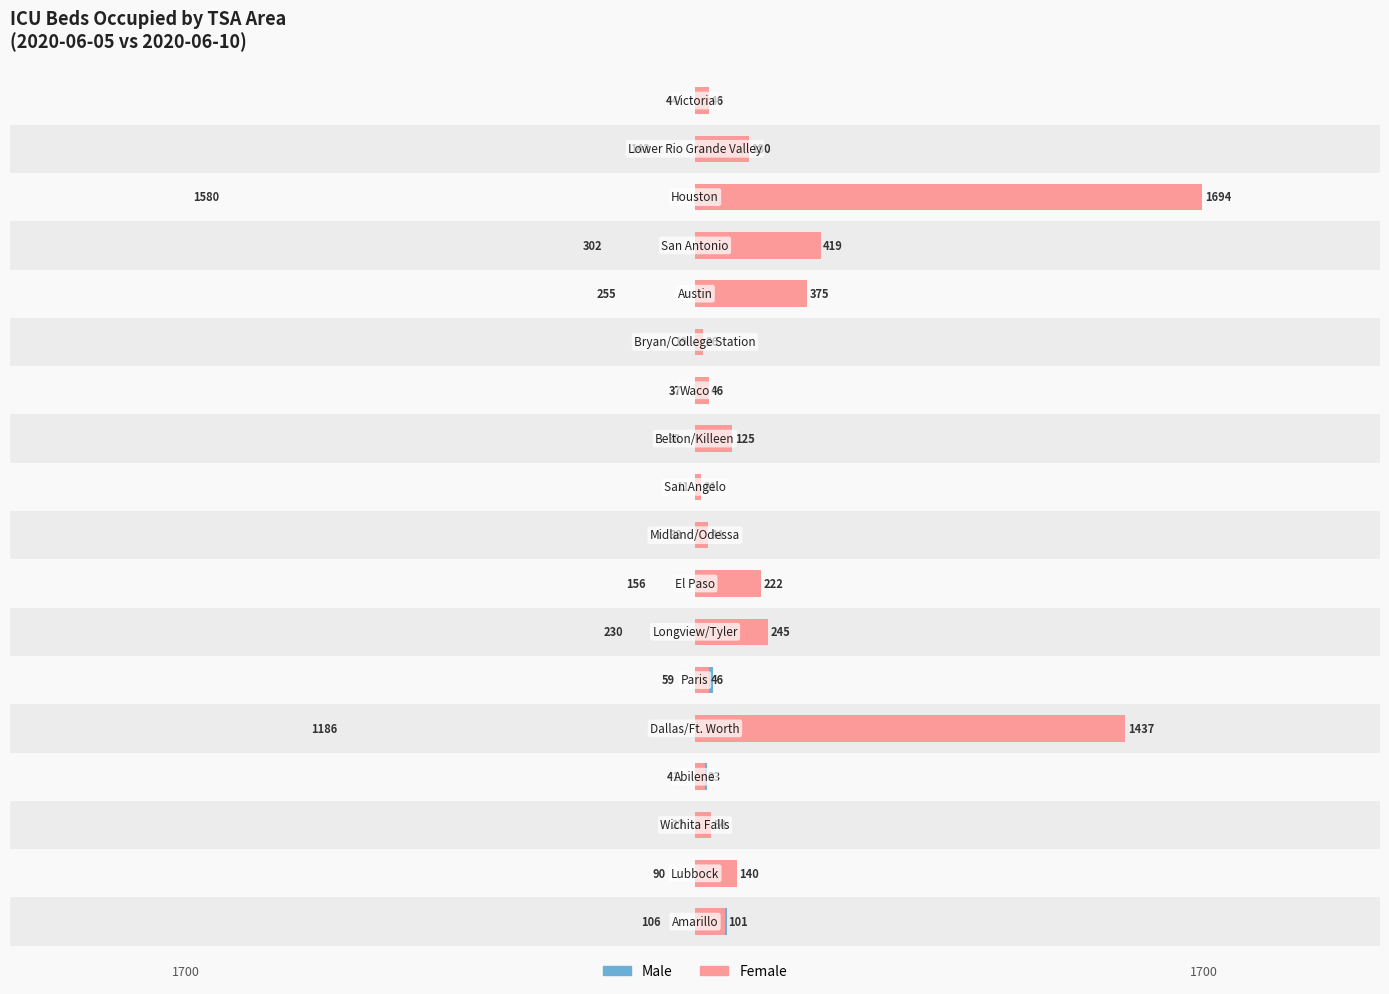

Which series changed the most between 10 and 16?

Male